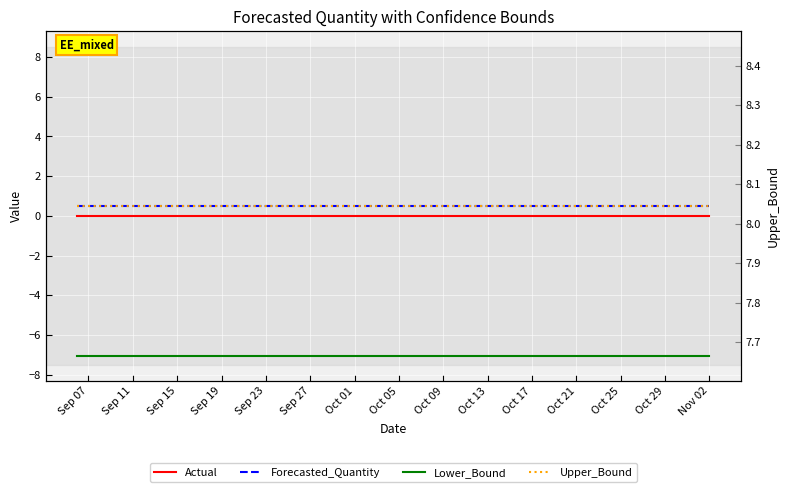

Reading left to right, transcribe all the data shown in this chart.

Actual: 0.0	0.0	0.0	0.0	0.0	0.0	0.0	0.0	0.0	0.0	0.0	0.0	0.0	0.0	0.0	0.0	0.0	0.0	0.0	0.0
Forecasted_Quantity: 0.5	0.5	0.5	0.5	0.5	0.5	0.5	0.5	0.5	0.5	0.5	0.5	0.5	0.5	0.5	0.5	0.5	0.5	0.5	0.5
Lower_Bound: -7.0	-7.0	-7.0	-7.0	-7.0	-7.0	-7.0	-7.0	-7.0	-7.0	-7.0	-7.0	-7.0	-7.0	-7.0	-7.0	-7.0	-7.0	-7.0	-7.0
Upper_Bound: 8.0	8.0	8.0	8.0	8.0	8.0	8.0	8.0	8.0	8.0	8.0	8.0	8.0	8.0	8.0	8.0	8.0	8.0	8.0	8.0